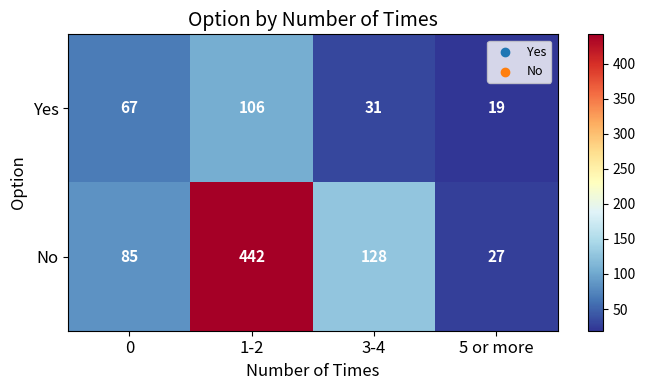

Which series has the largest total across all categories?

No